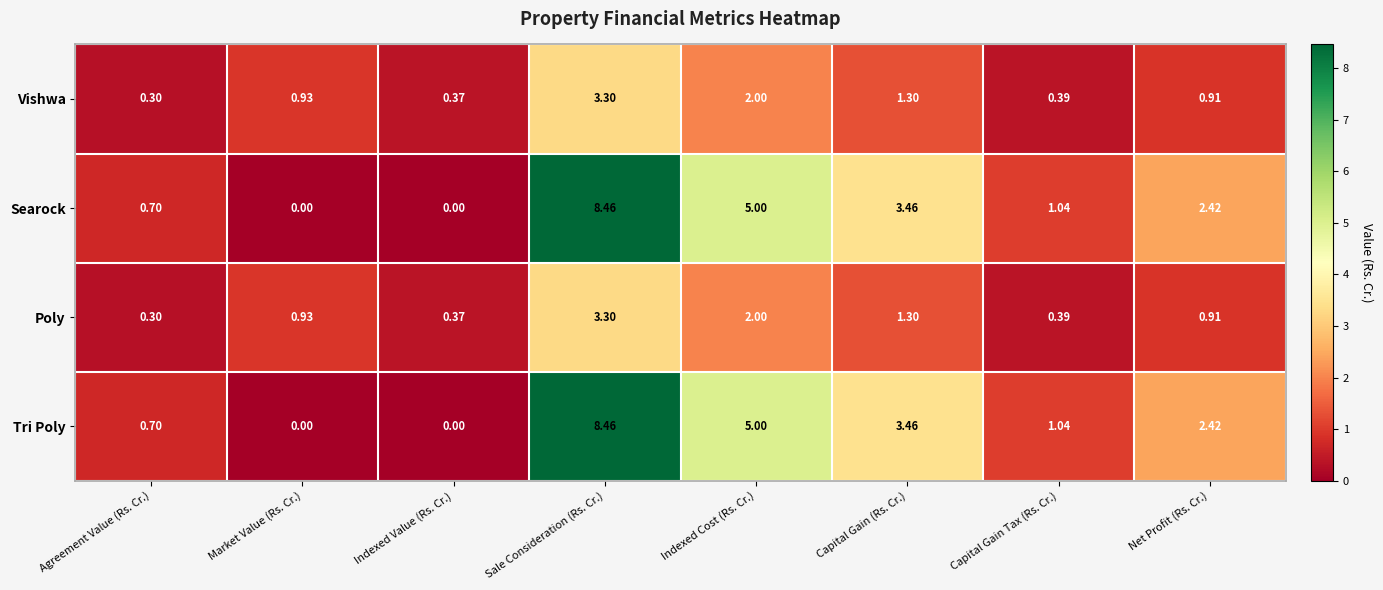

Is the value of Vishwa at Capital Gain (Rs. Cr.) greater than the value of Tri Poly at Indexed Value (Rs. Cr.)?

Yes